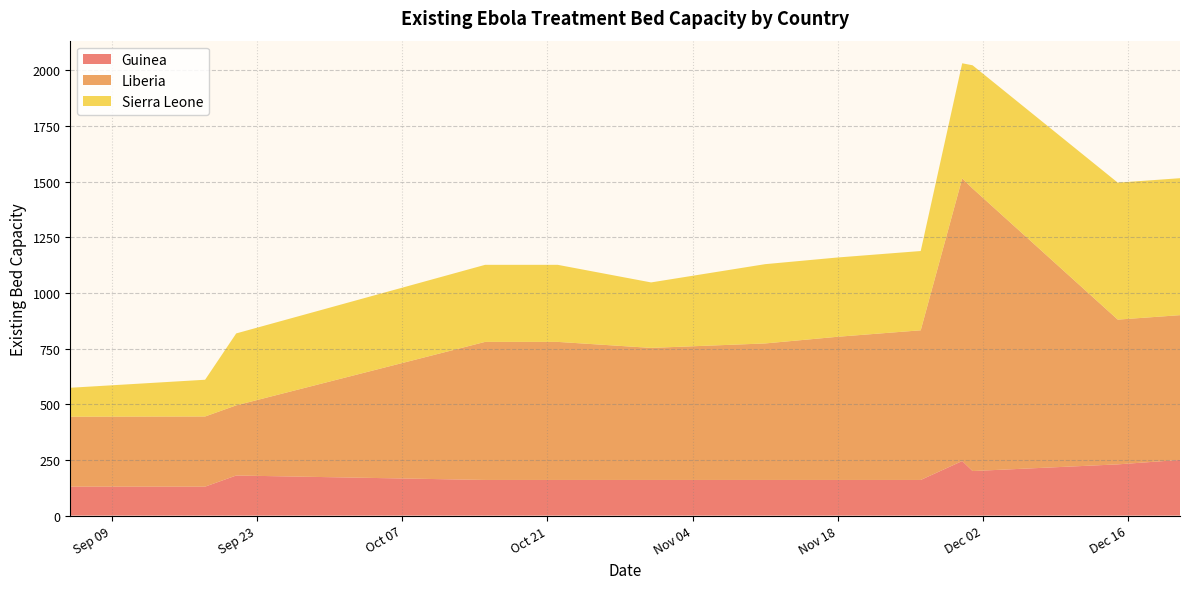

Reading right to left, extract all data points from this chart.

Guinea: 250	230	200	245	160	160	160	160	160	160	180	130	130
Liberia: 650	650	1269	1269	672	643	613	593	620	620	315	315	314
Sierra Leone: 615	615	553	517	356	356	356	294	346	346	323	165	130